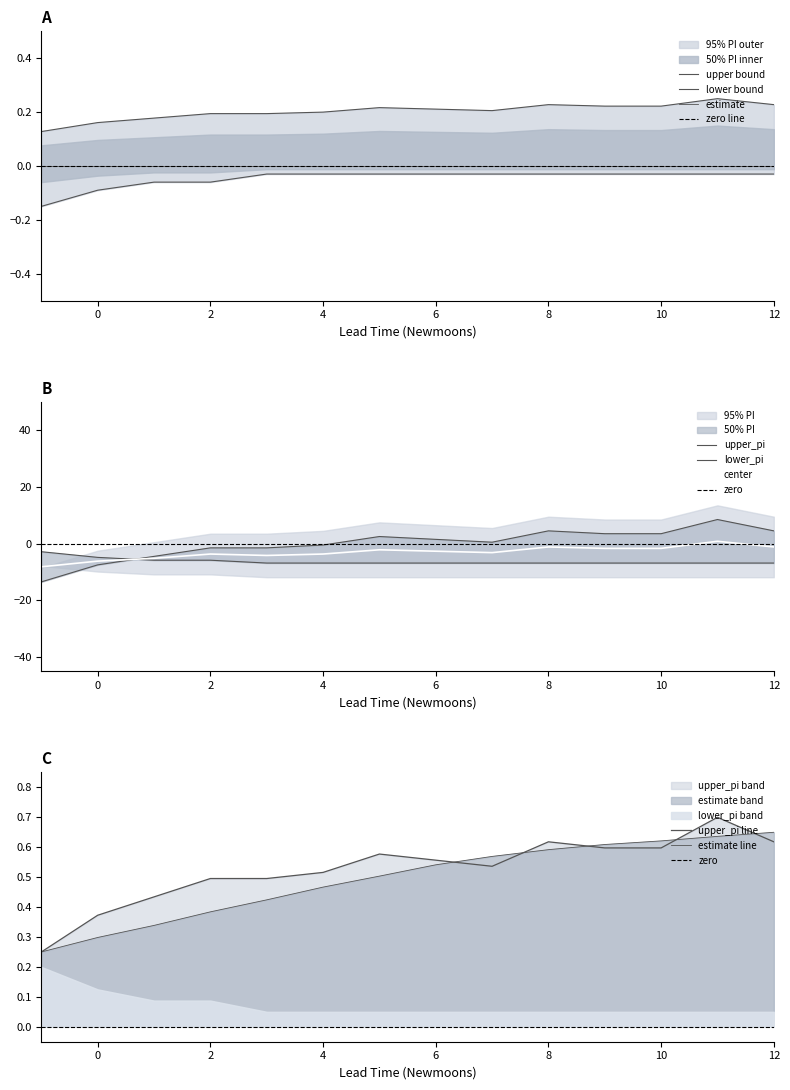

Is it true that center equals -1.2 at 8?

True